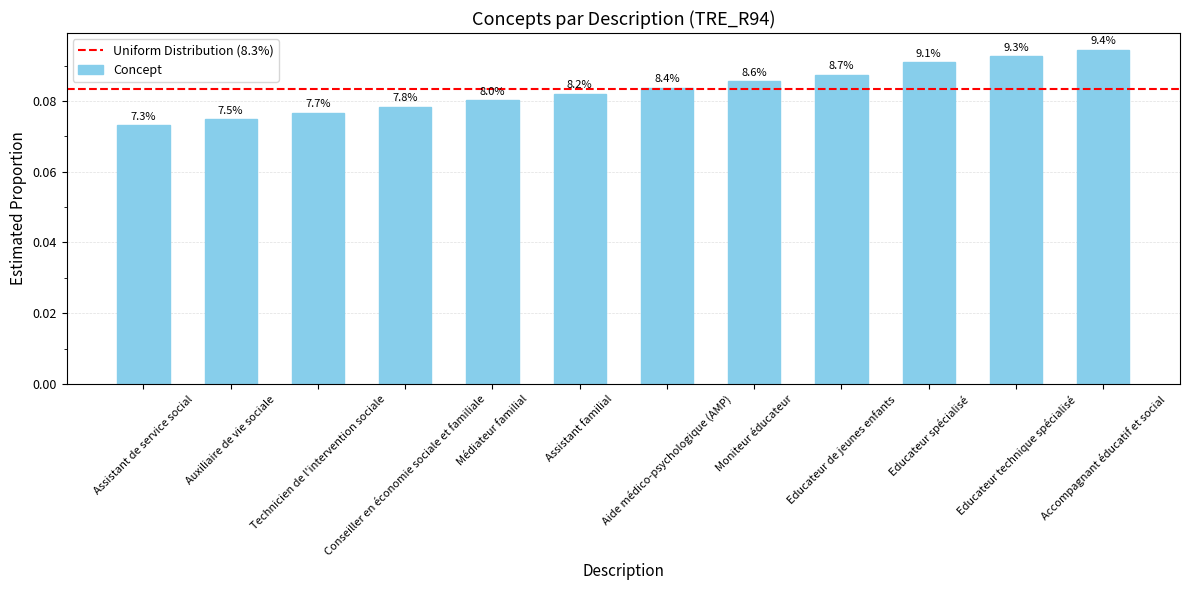

The value at Educateur de jeunes enfants is 0.1. True or false?

True